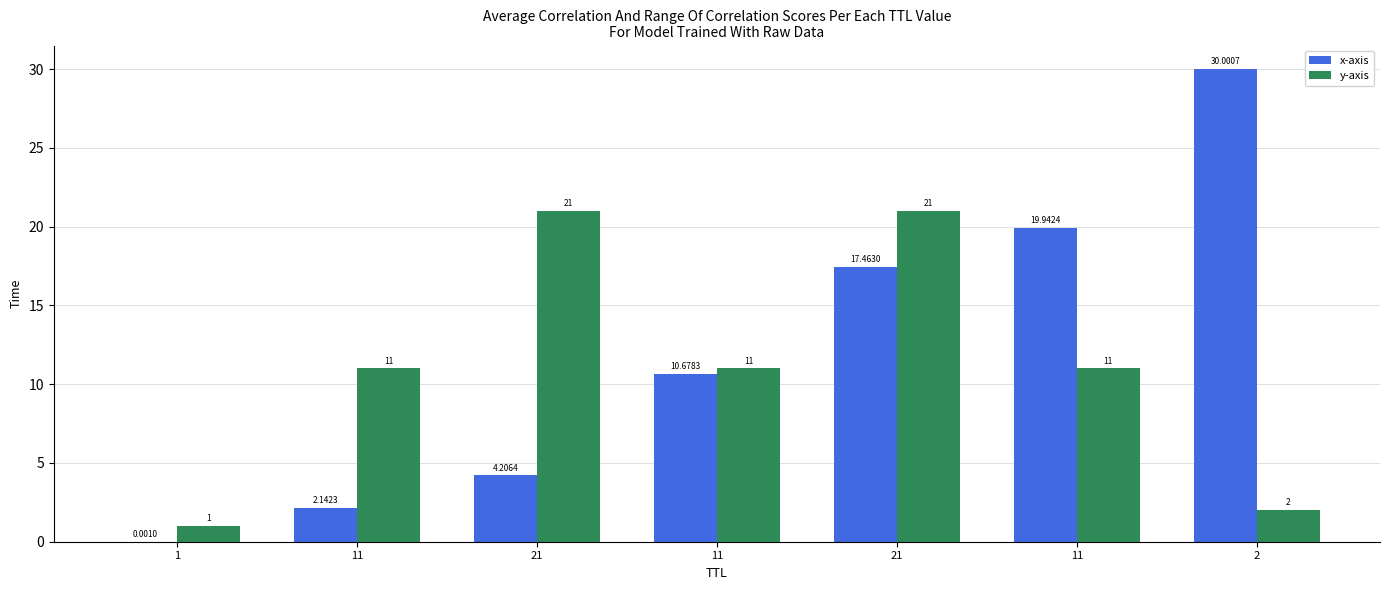

What is the spread (max minus min) of values at 21?

16.8